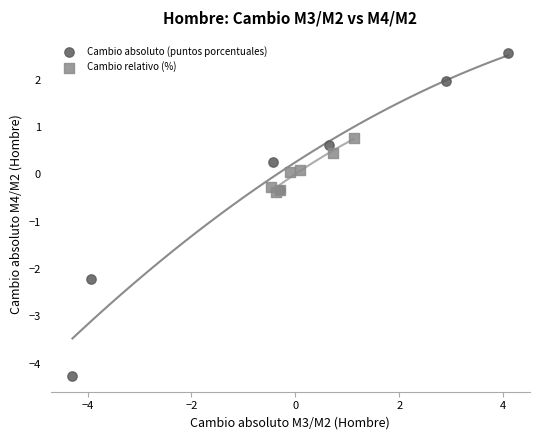

Which series contains the lowest Y value?

Cambio absoluto (puntos porcentuales)